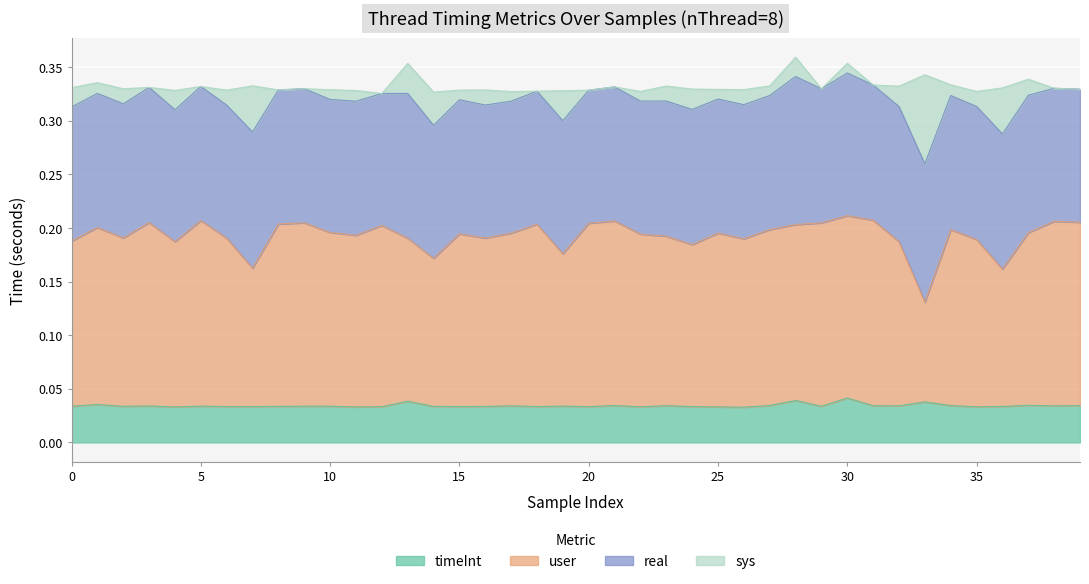

What is the value of the user point at the 9th from the left?

0.2